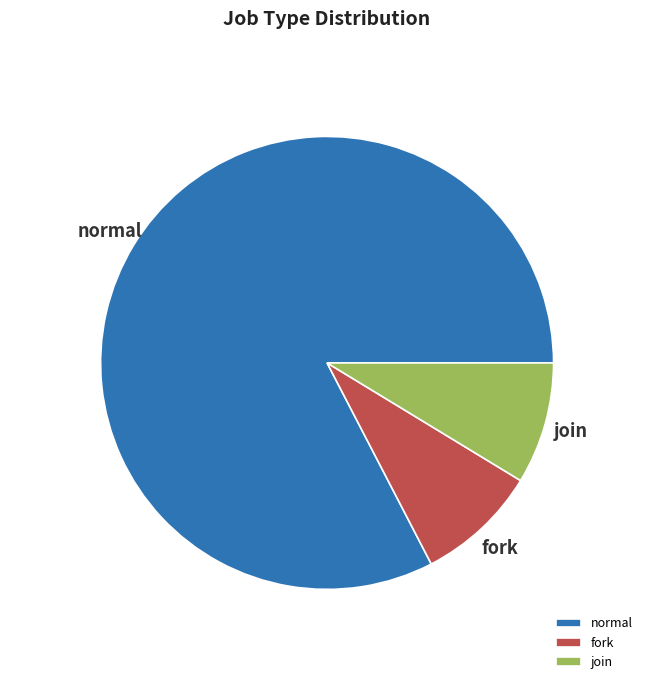

True or false: fork accounts for 9% of the total.

True